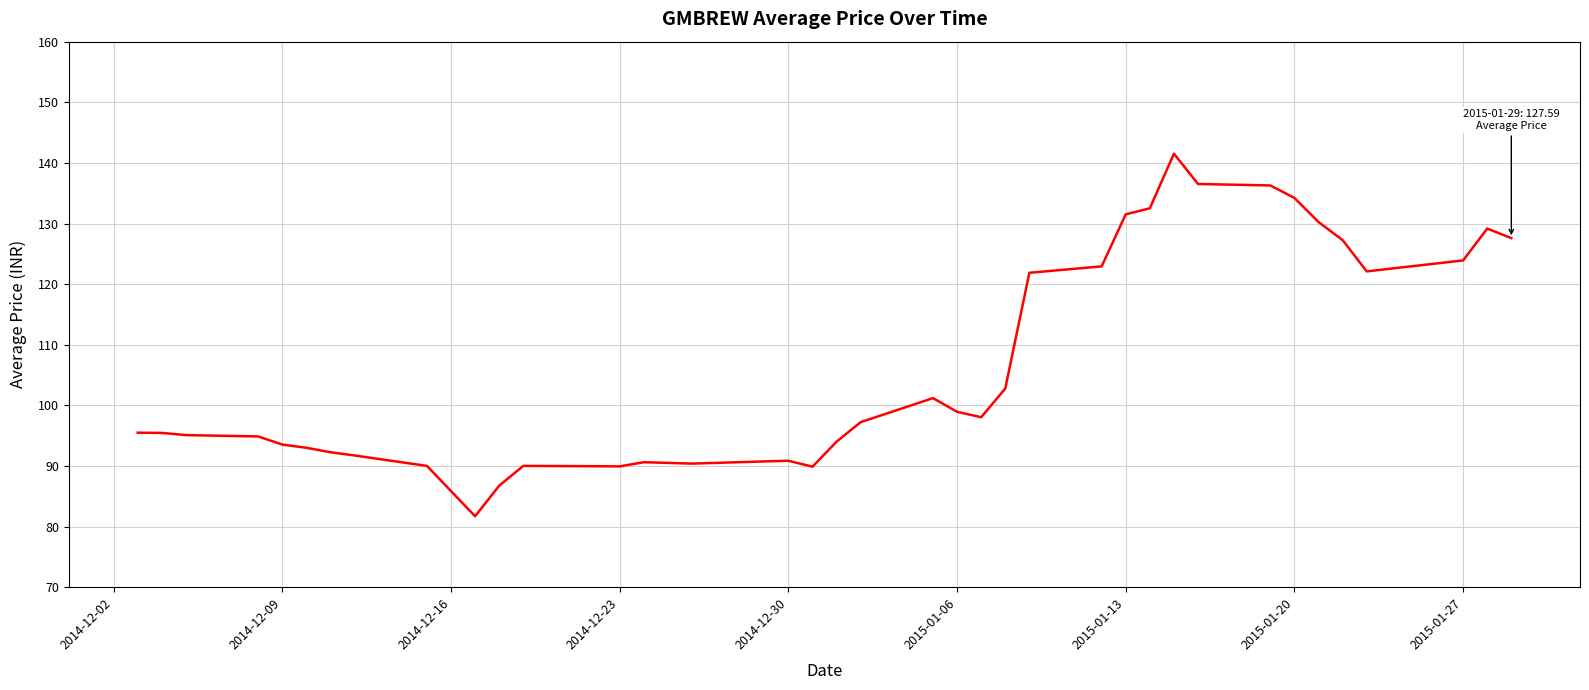

What is the minimum value shown in the chart?

81.7